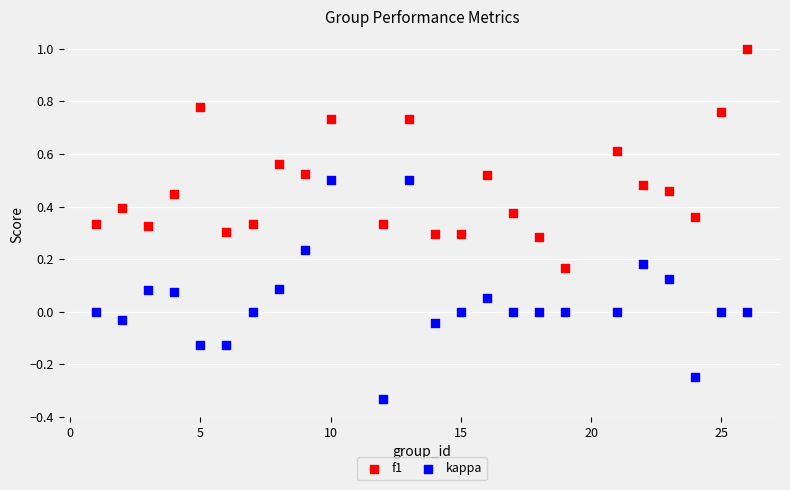

Across all data points, what is the range of X values (max minus min)?

25.0